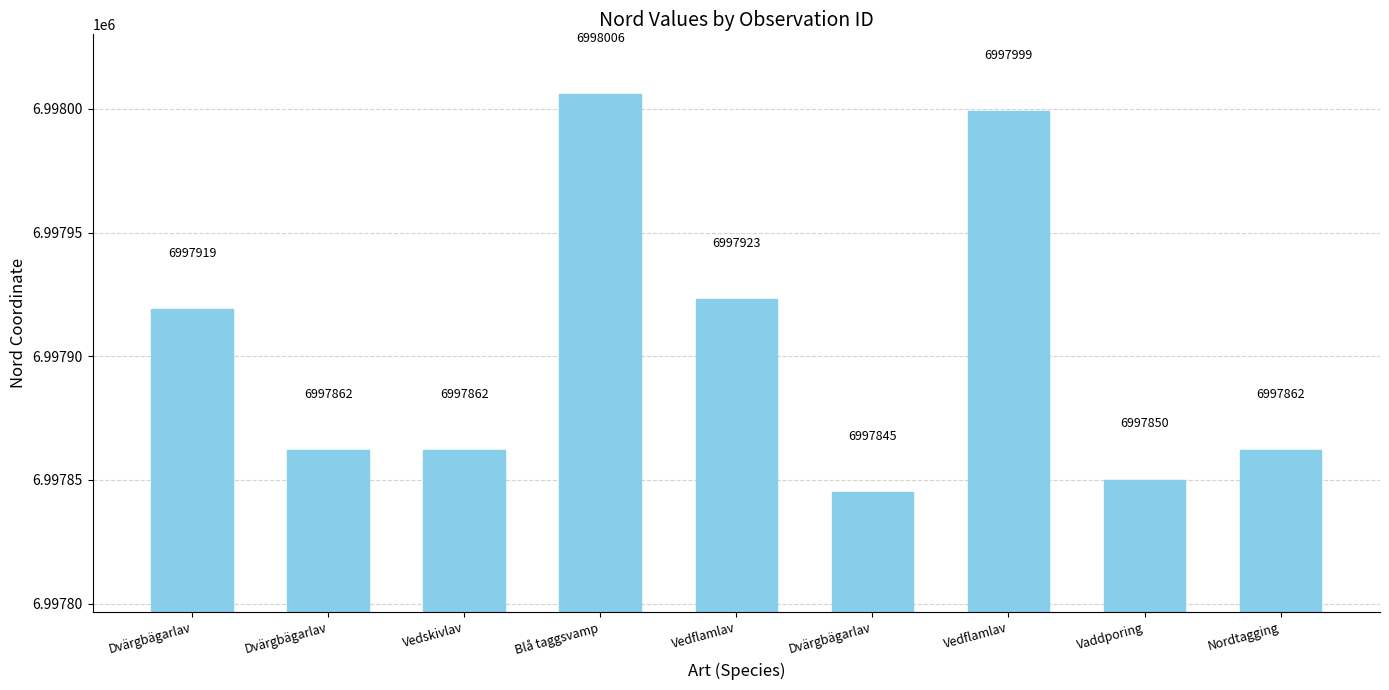

Which has a higher value, Dvärgbägarlav or Dvärgbägarlav?

Dvärgbägarlav